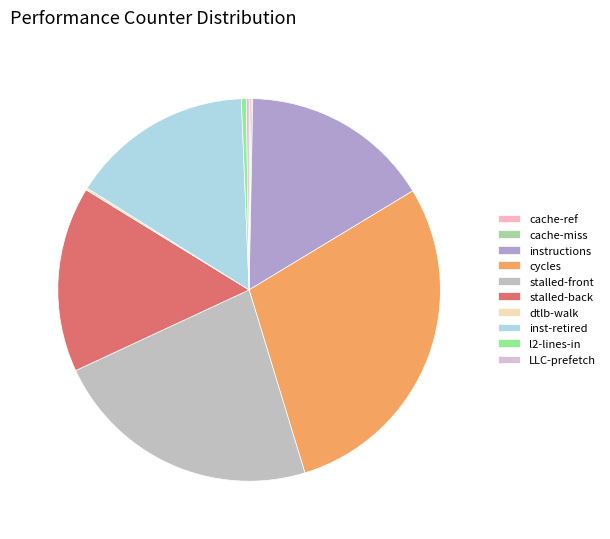

Is there a majority slice in this chart?

No